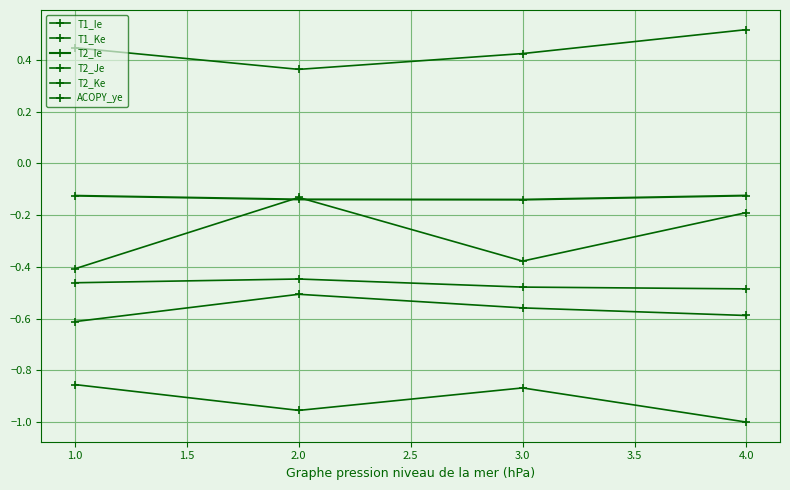

Where is the first local maximum for T1_Ke?

2.0